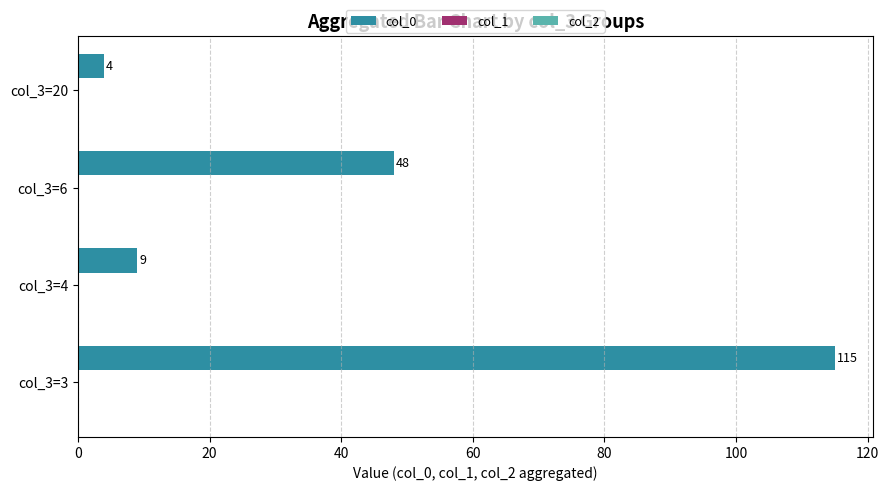

How many categories are shown in the chart?

4